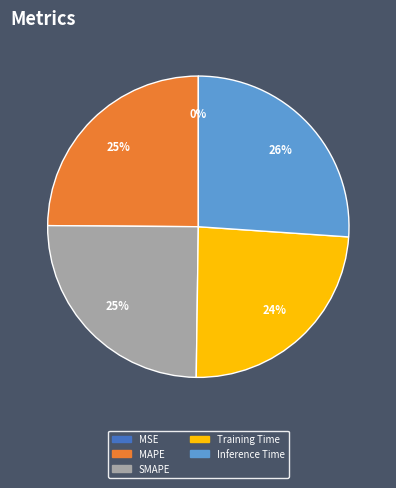

Is MAPE the majority of the pie?

No